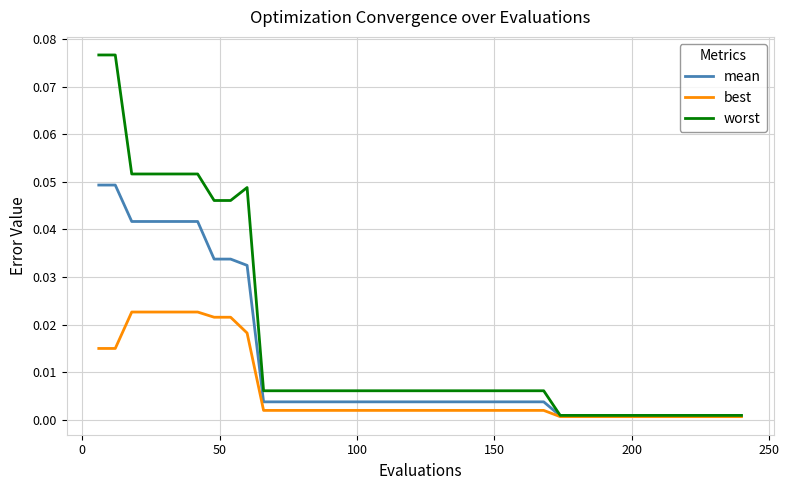

Is this an area chart (filled region under the line)?

No